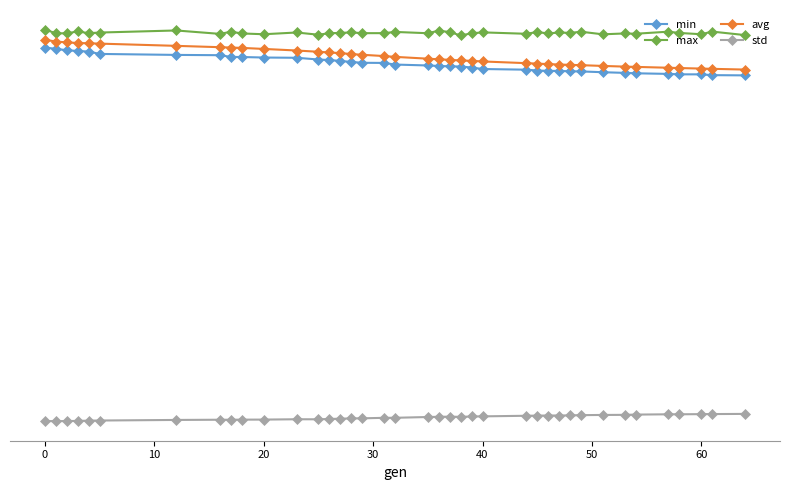

Is this an area chart (filled region under the line)?

No